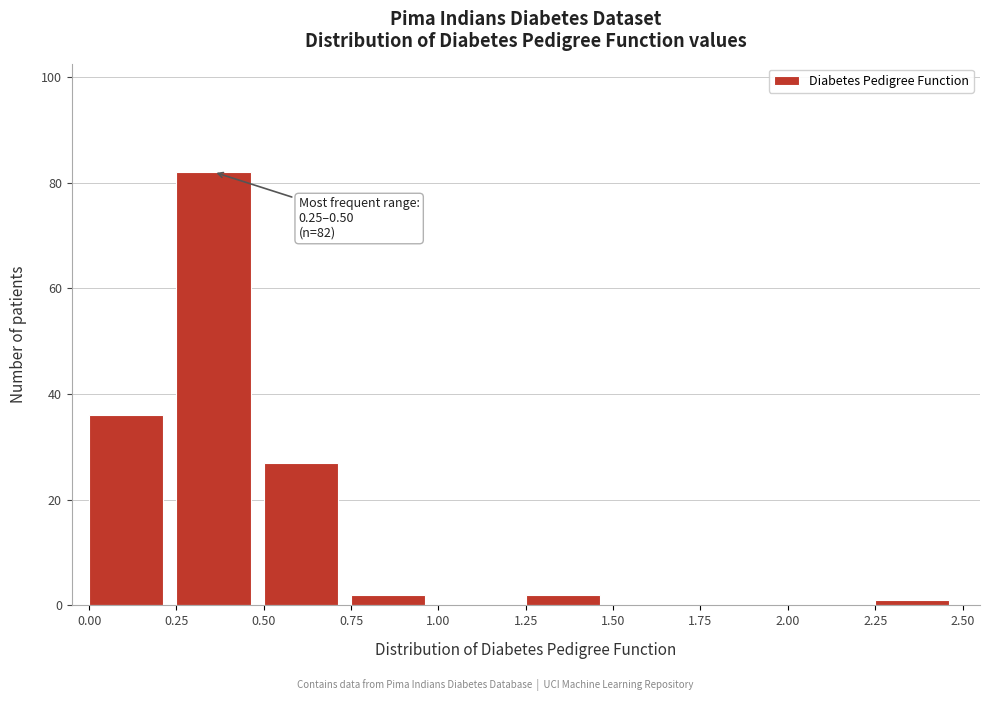

Over which range of the x-axis is the bar tallest?

0.25 to 0.50